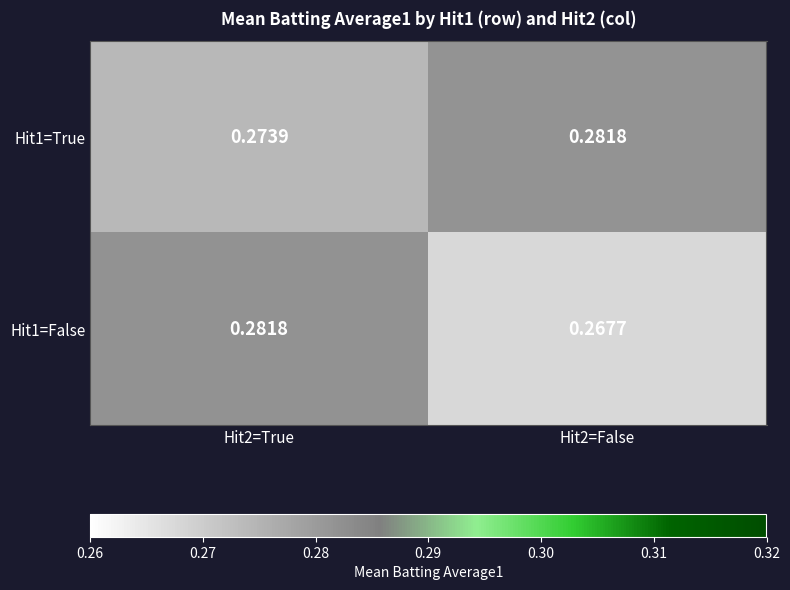

Is the value of Hit1=True at Hit2=True greater than the value of Hit1=False at Hit2=True?

No